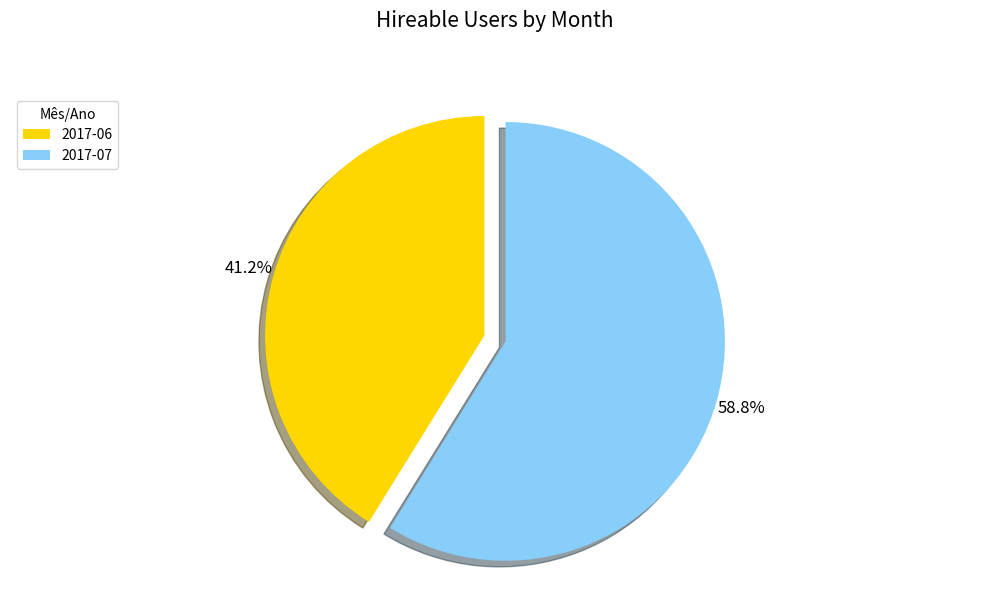

Count the number of slices in the pie.

2